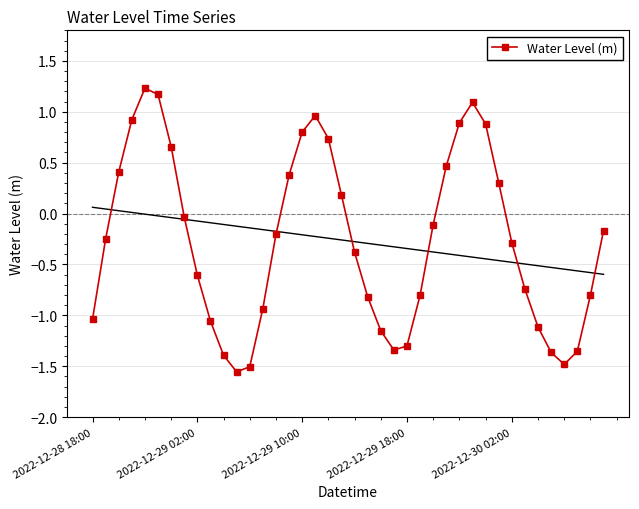

Is it true that the value at 26 is -0.2?

False